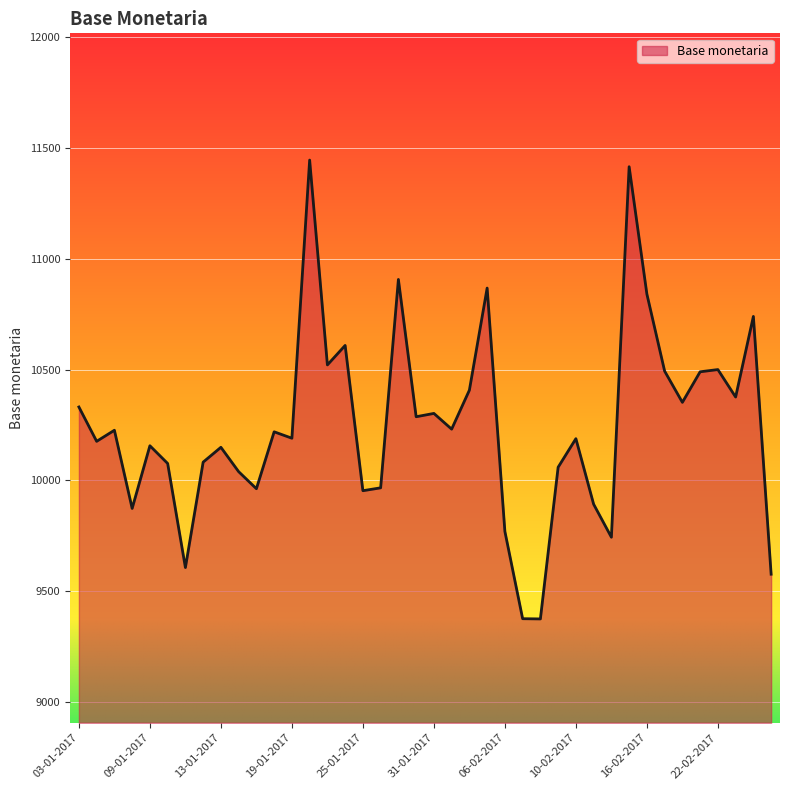

What is the difference between the maximum and minimum values?

2072